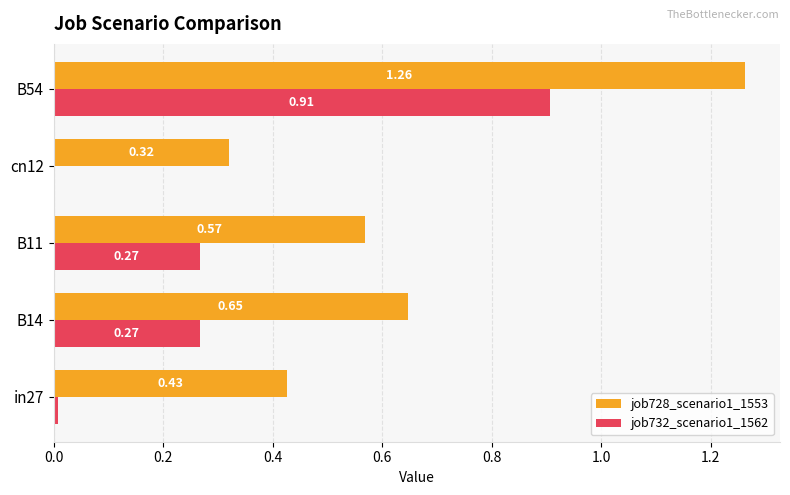

Which series changed the most between cn12 and B54?

job728_scenario1_1553